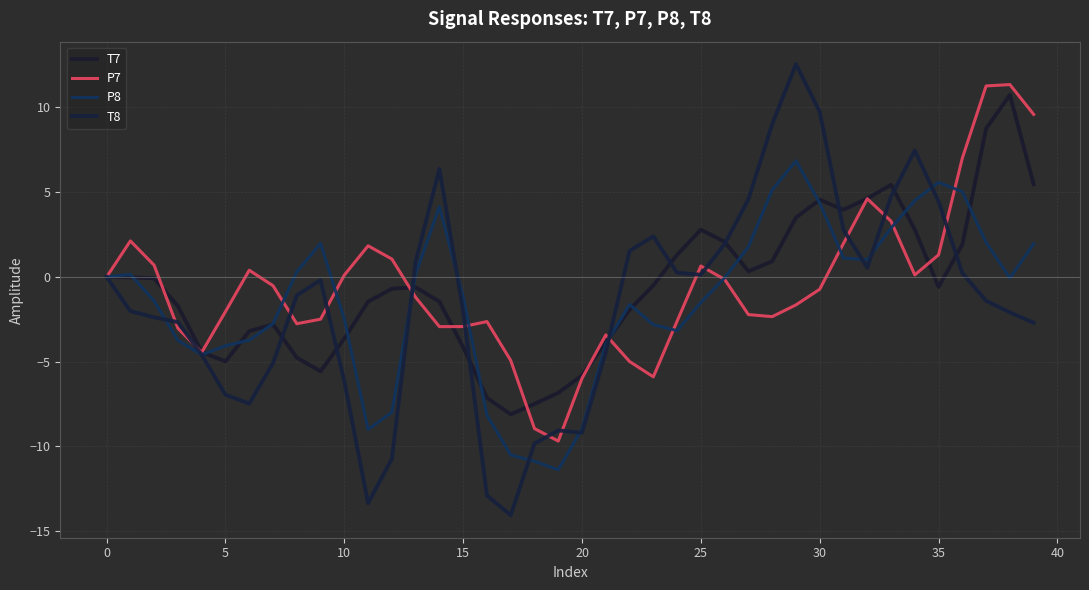

What is the label of the 25th point from the left?

24